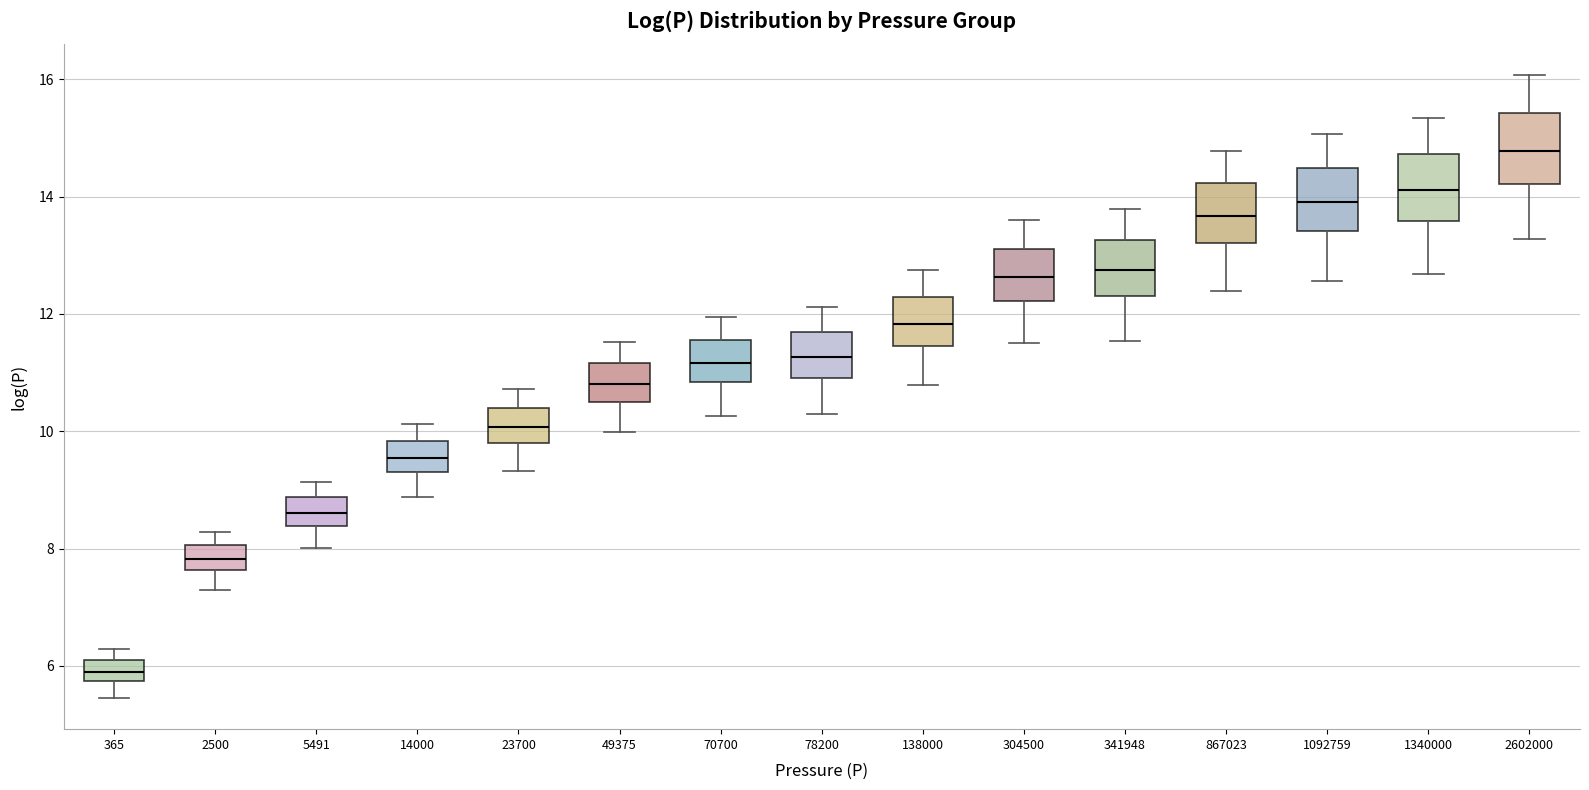

Which box's median line is the lowest?

365